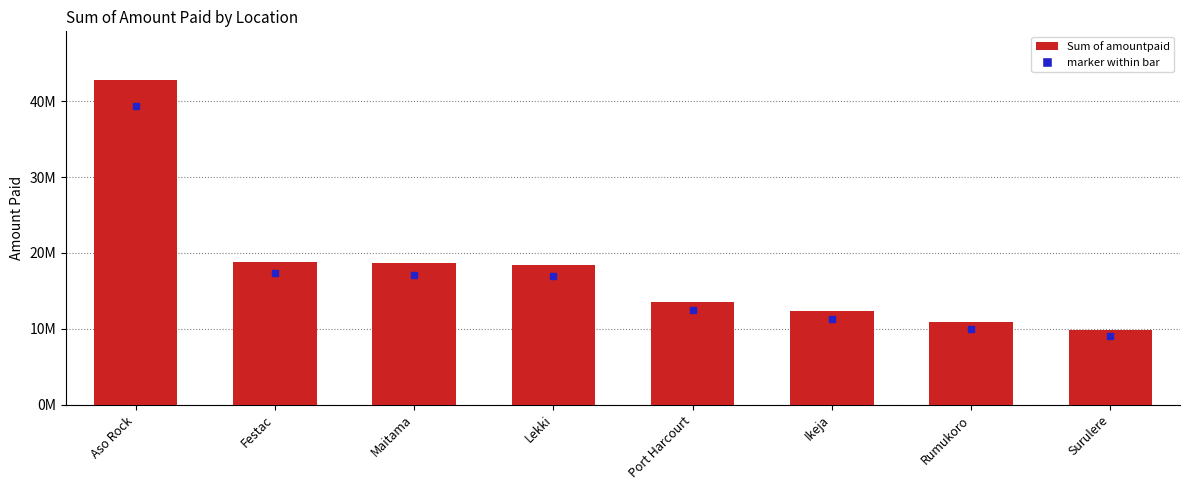

What is the minimum value shown in the chart?

9790000